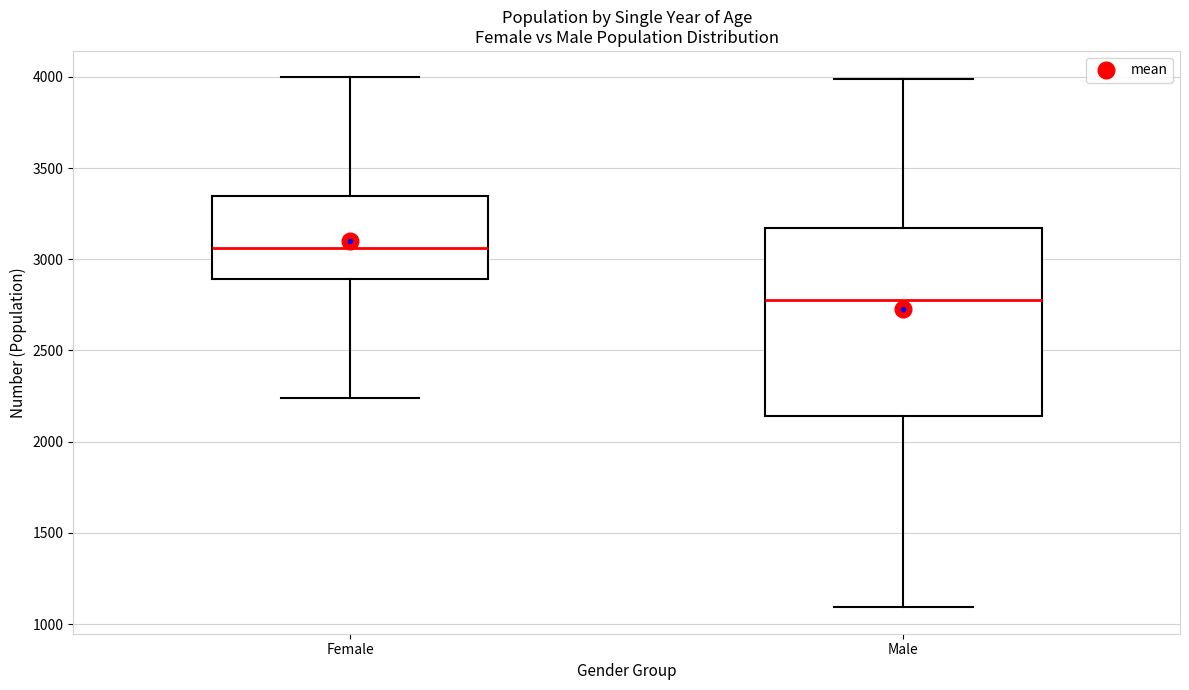

Reading left to right, read every box against the y-axis: the position of its median line, the range the box covers, and the ends of its whiskers. The values are not printed on the chart, so give them approximately, as read against the axis.

Female: median 3050, box 2900 to 3350, whiskers 2250 to 4000
Male: median 2800, box 2150 to 3150, whiskers 1100 to 4000